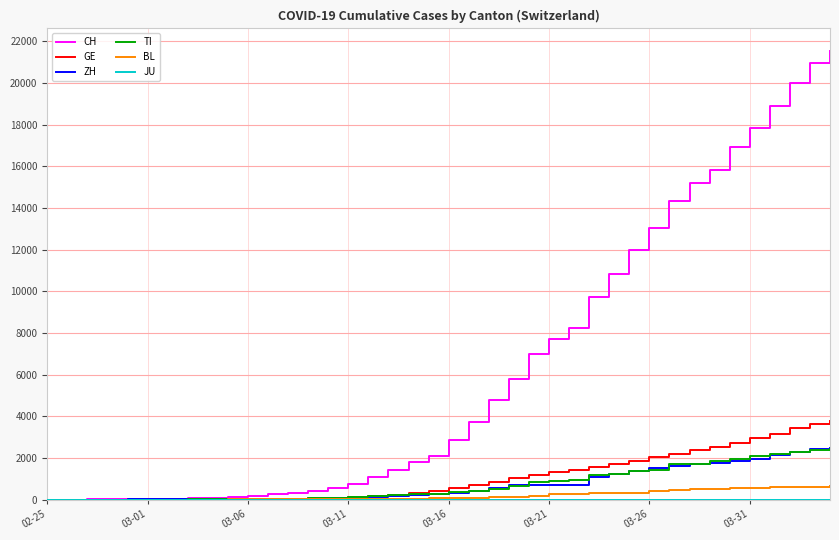

What is the greatest value displayed?

21535